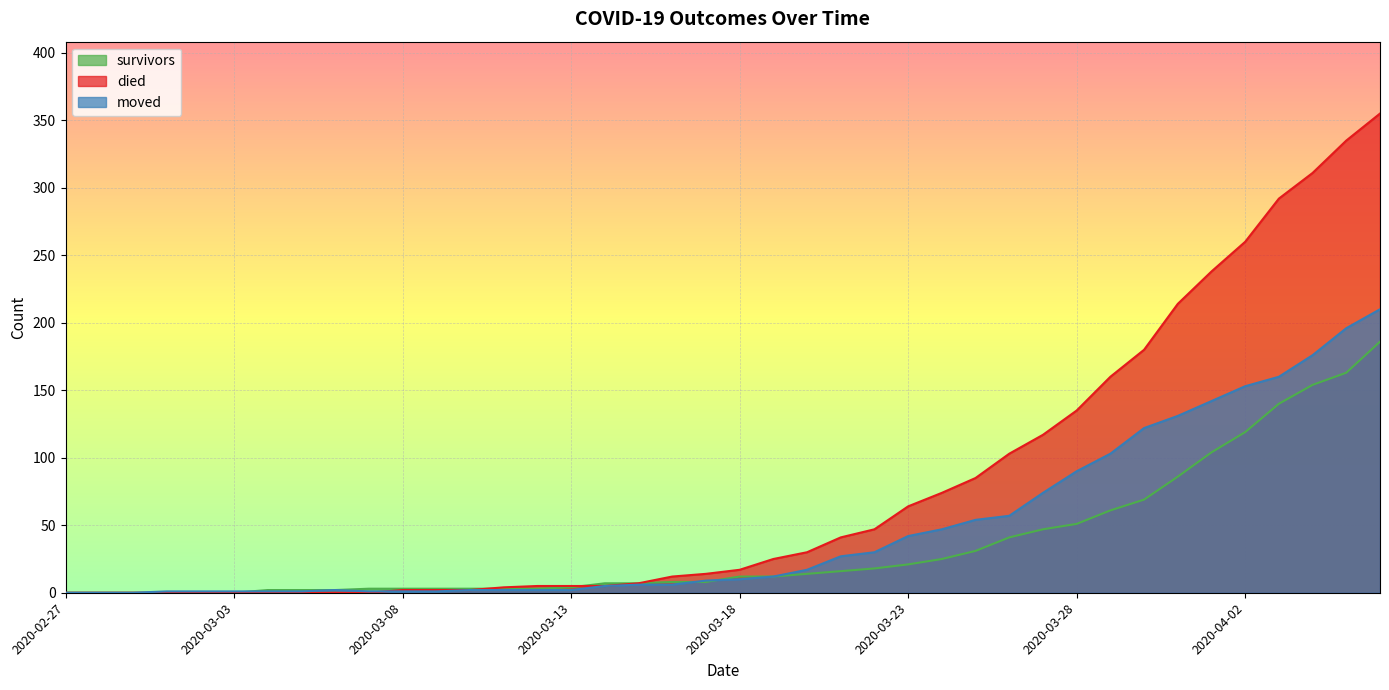

What position from the right is 2020-03-12?

26